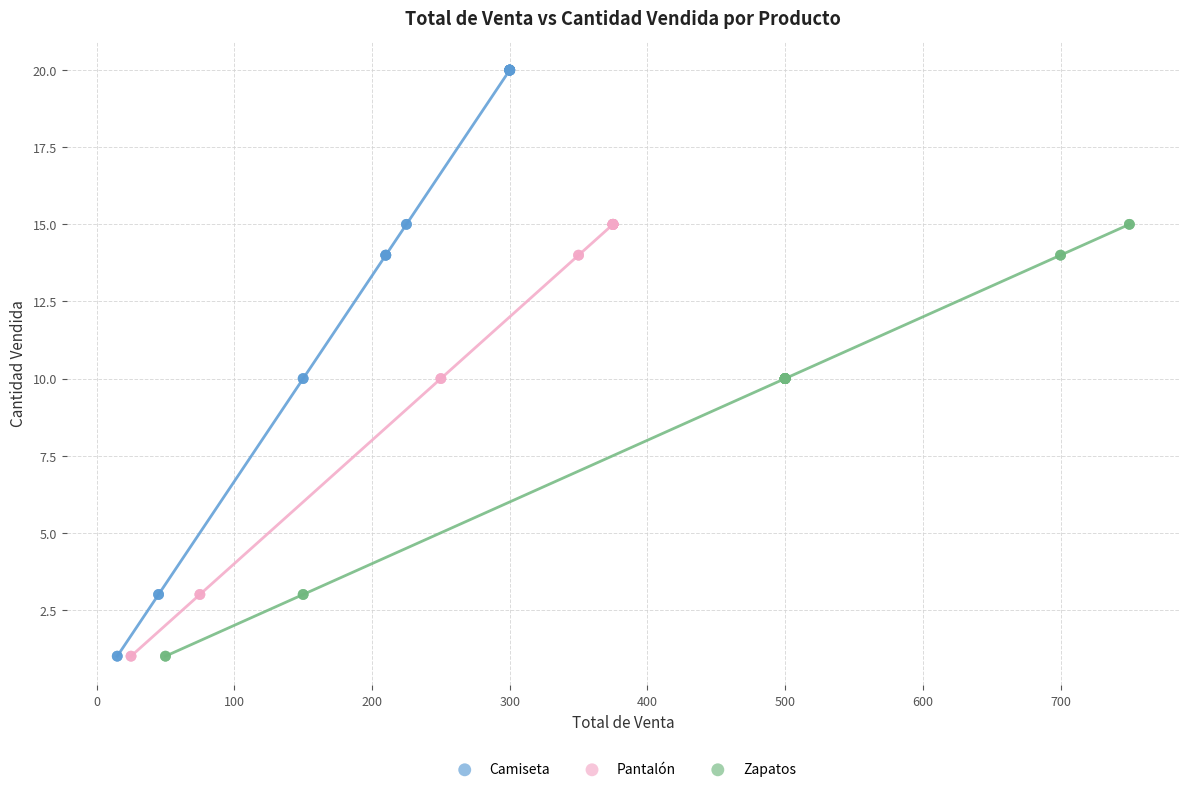

Which series has the largest Y range (max minus min)?

Camiseta